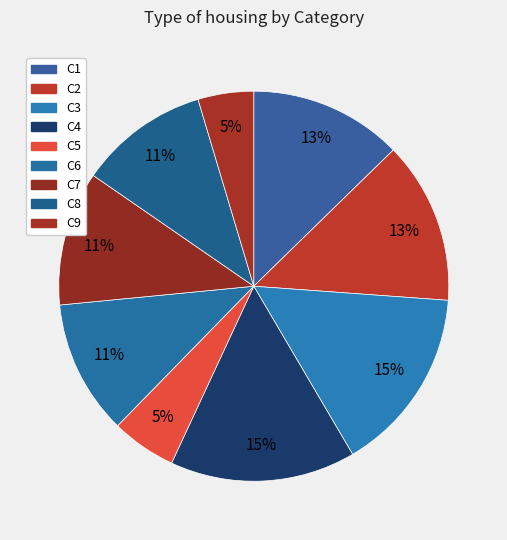

Which category has the smallest portion of the pie?

C9